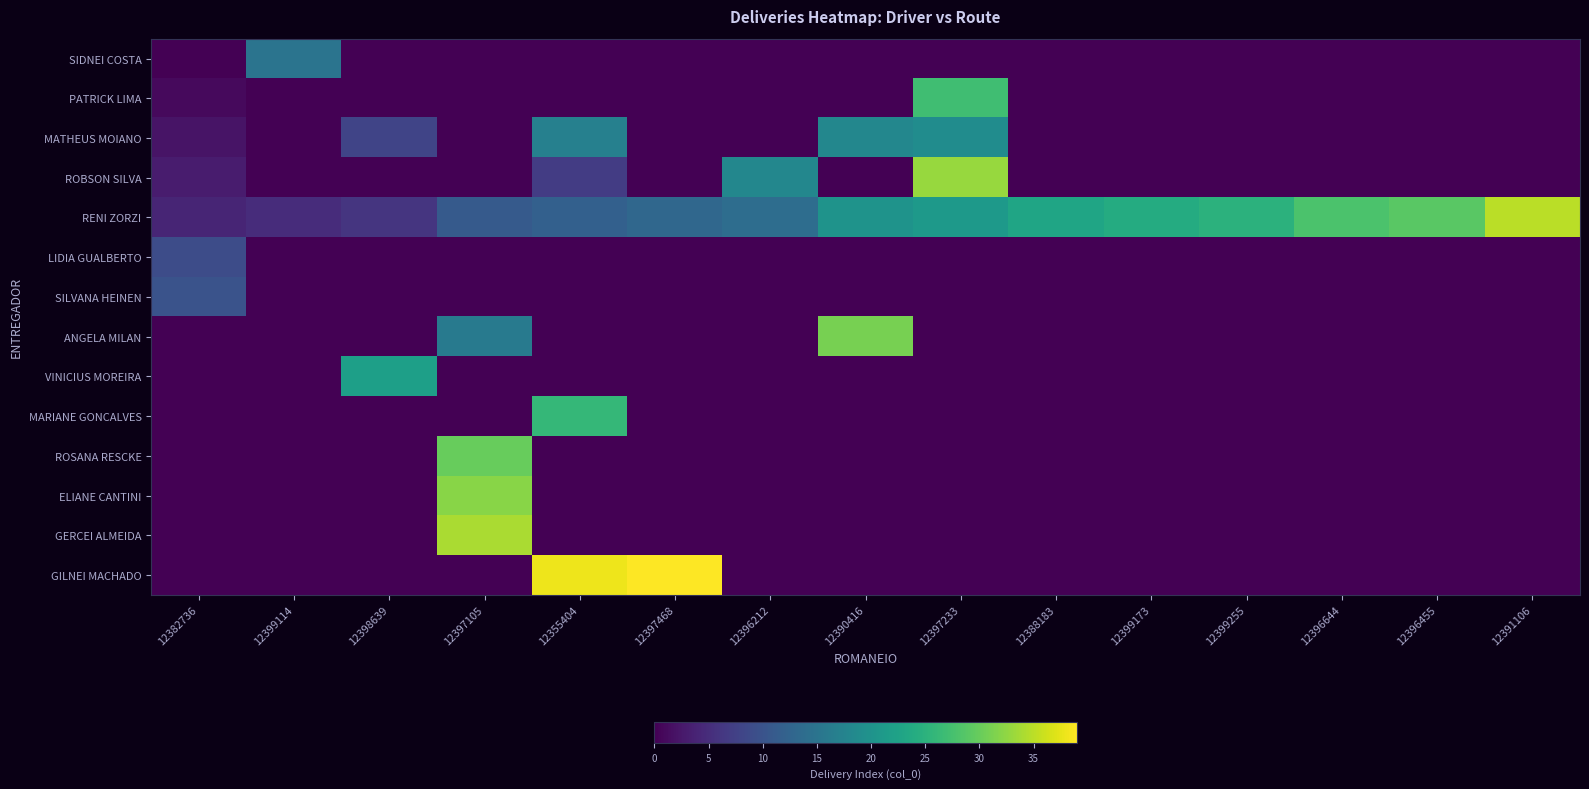

What is the maximum value shown in the chart?

39